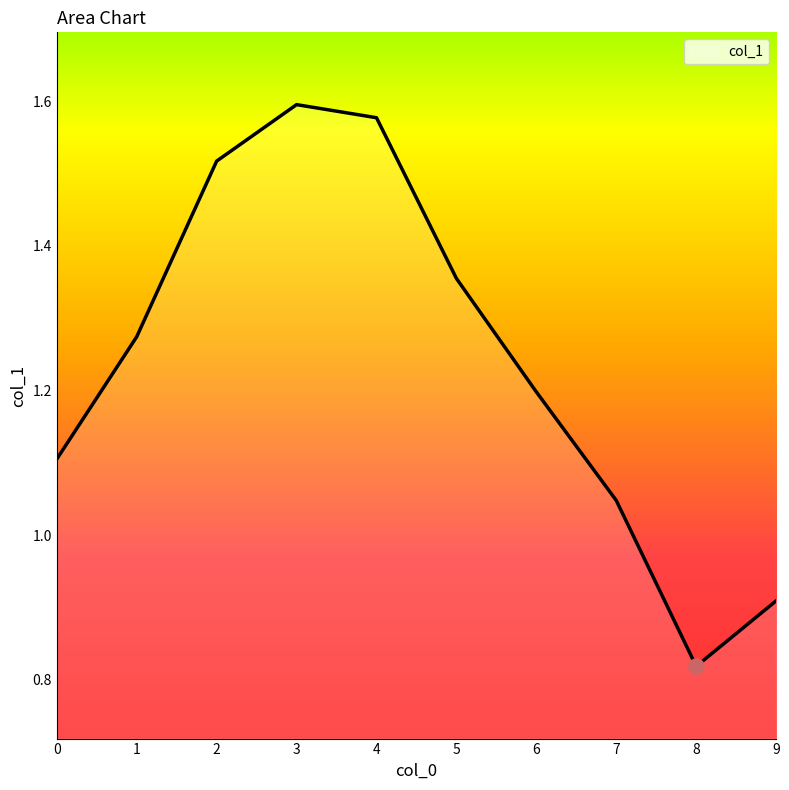

What is the change in value from 2 to 3?

+0.1